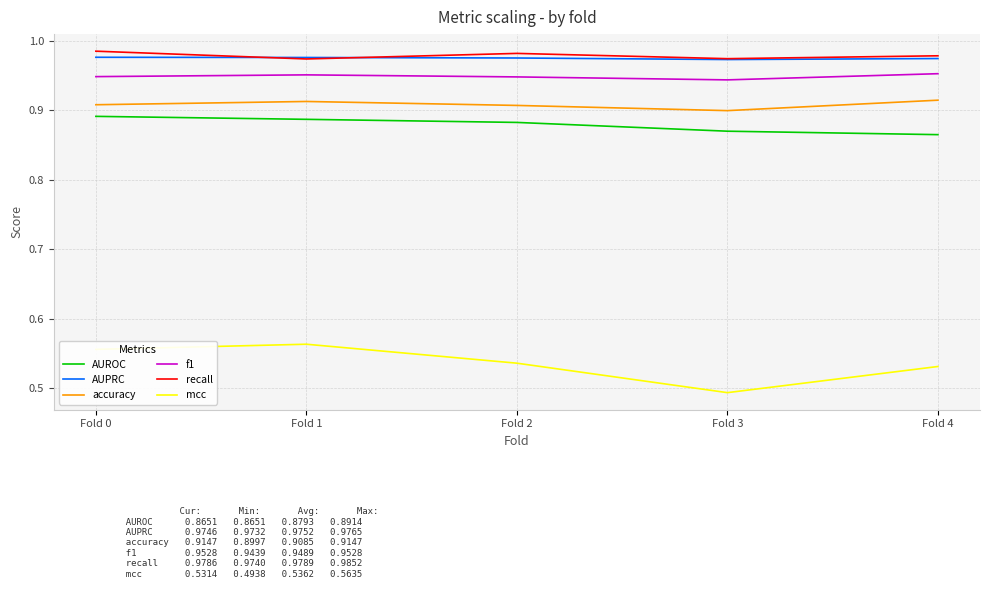

True or false: accuracy and AUPRC intersect in this chart.

False